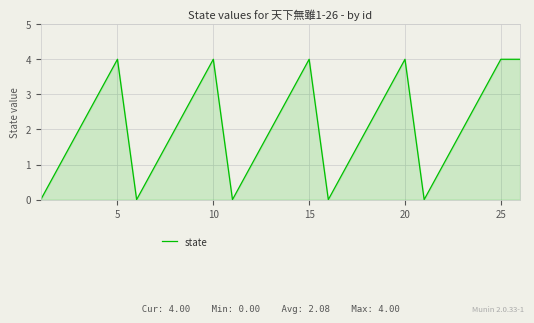

What is the maximum value shown in the chart?

4